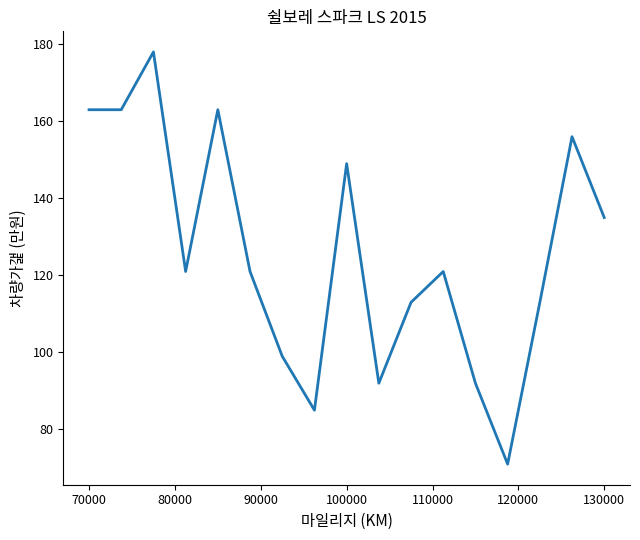

What is the minimum value shown in the chart?

71